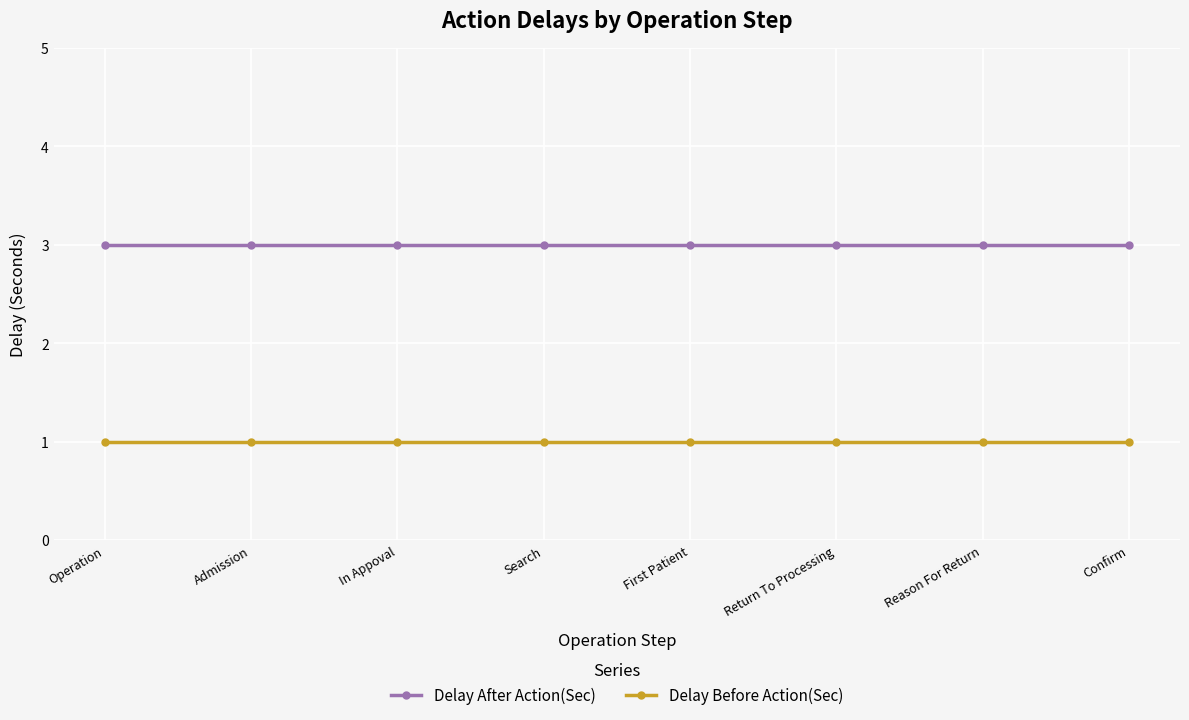

What is the sum of all Delay After Action(Sec) values?

24